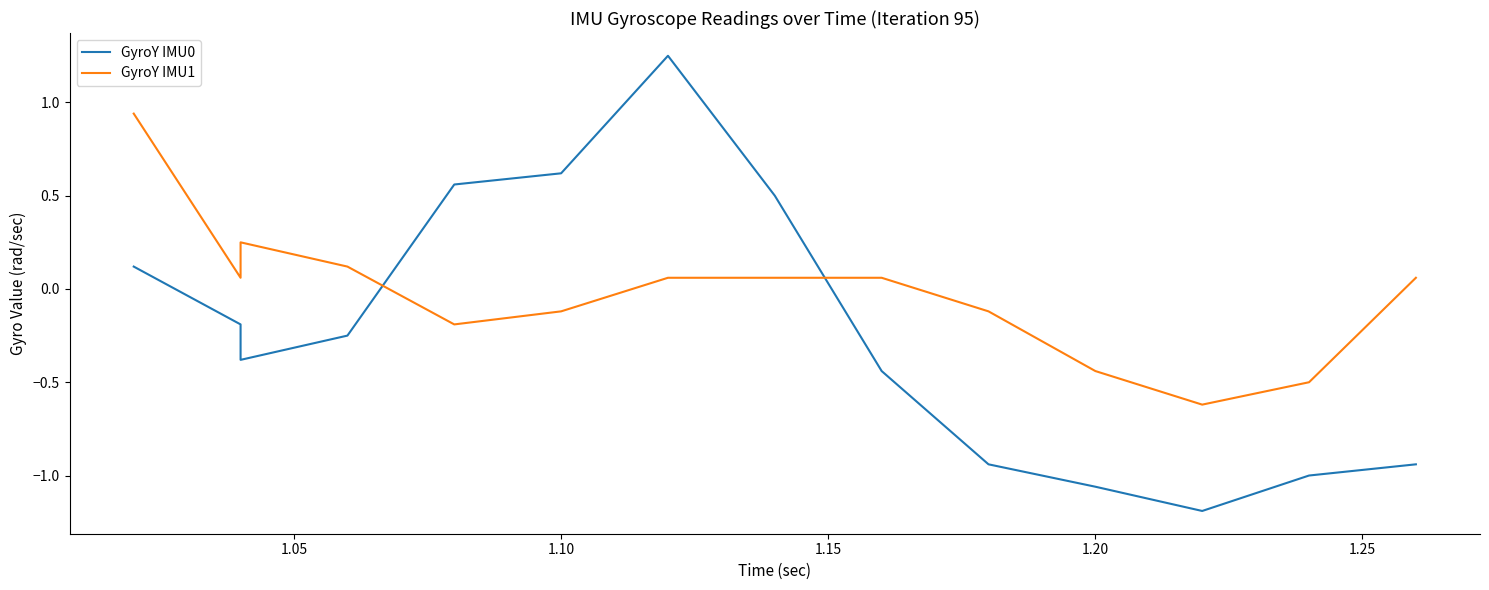

At 1.15, list the series in order from smallest to largest.

GyroY IMU0, GyroY IMU1